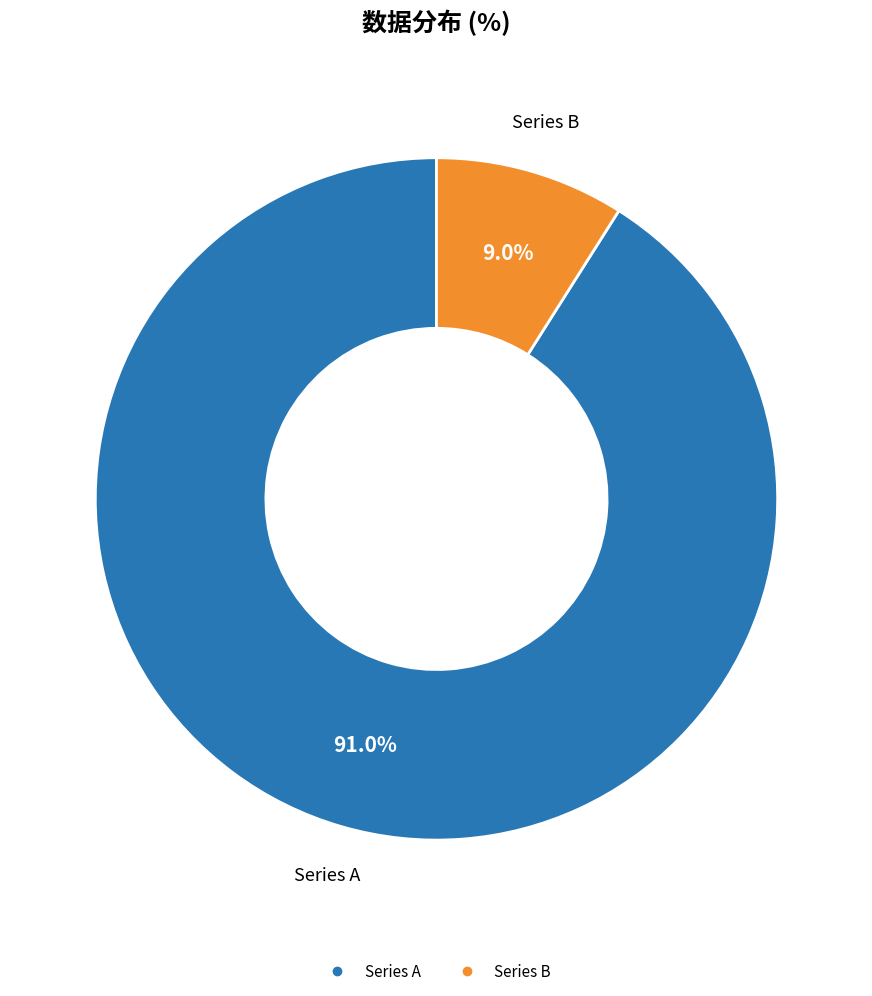

Is there a majority slice in this chart?

Yes